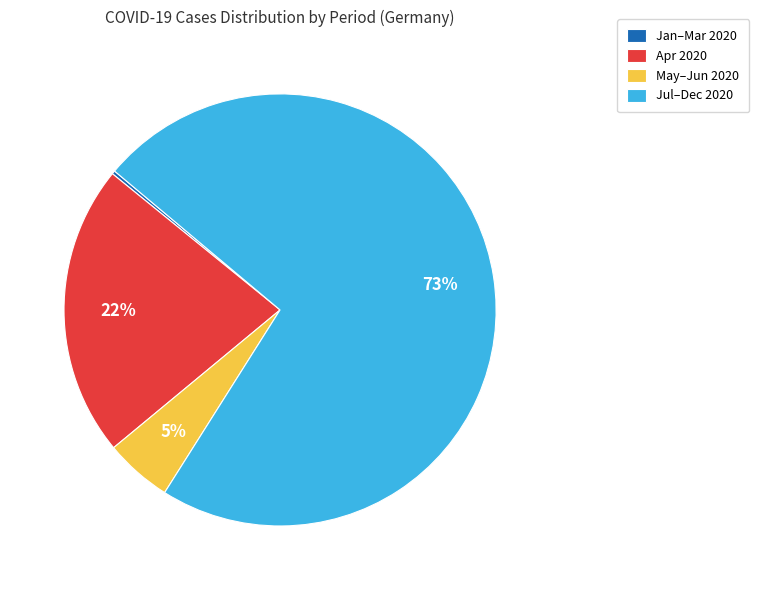

To the nearest percent, what is the combined percentage of May–Jun 2020 and Jul–Dec 2020?

78%